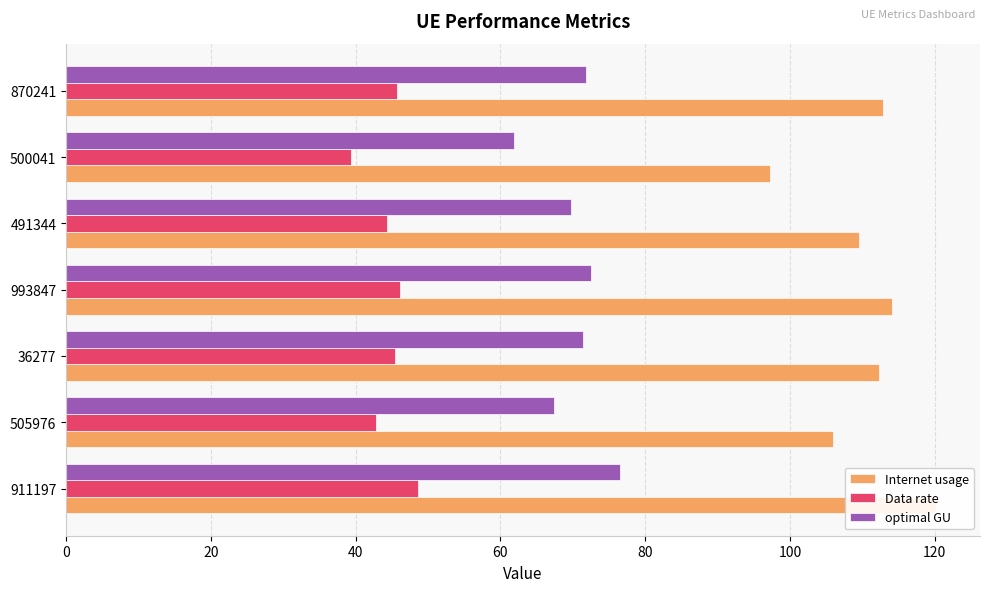

What is the lowest value of the Internet usage series?

97.2